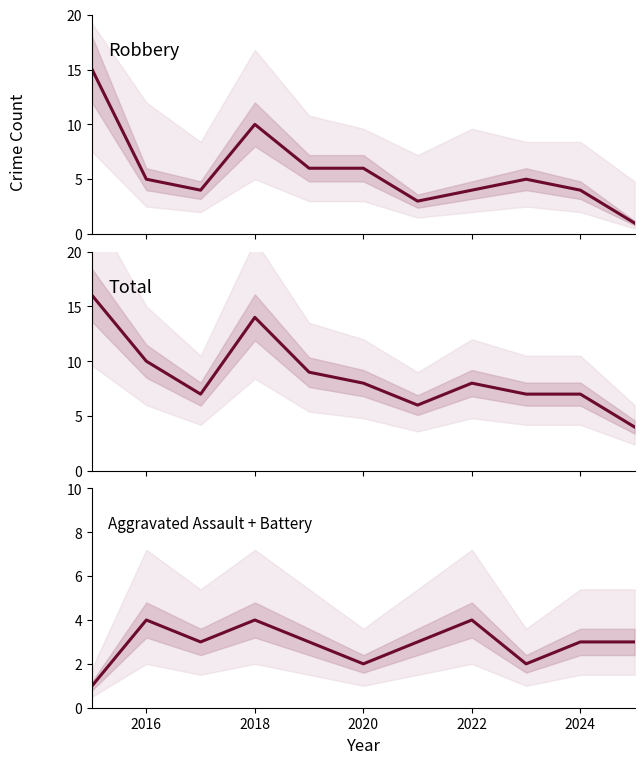

How many data points in Total are less than 8?

5